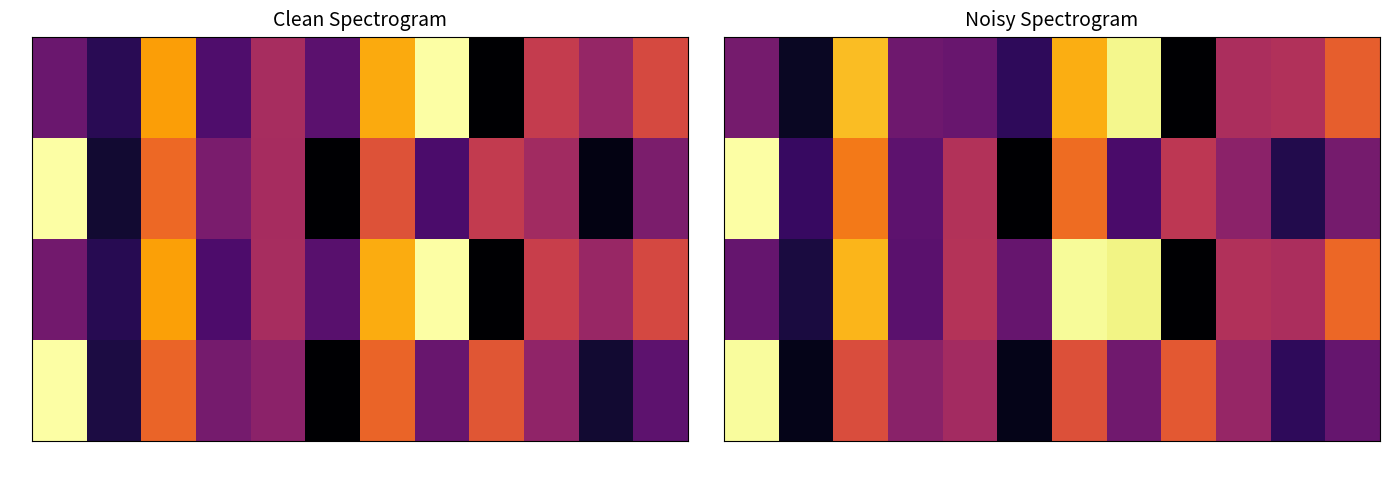

Is it true that y0 equals 0.3 at det_3?

True